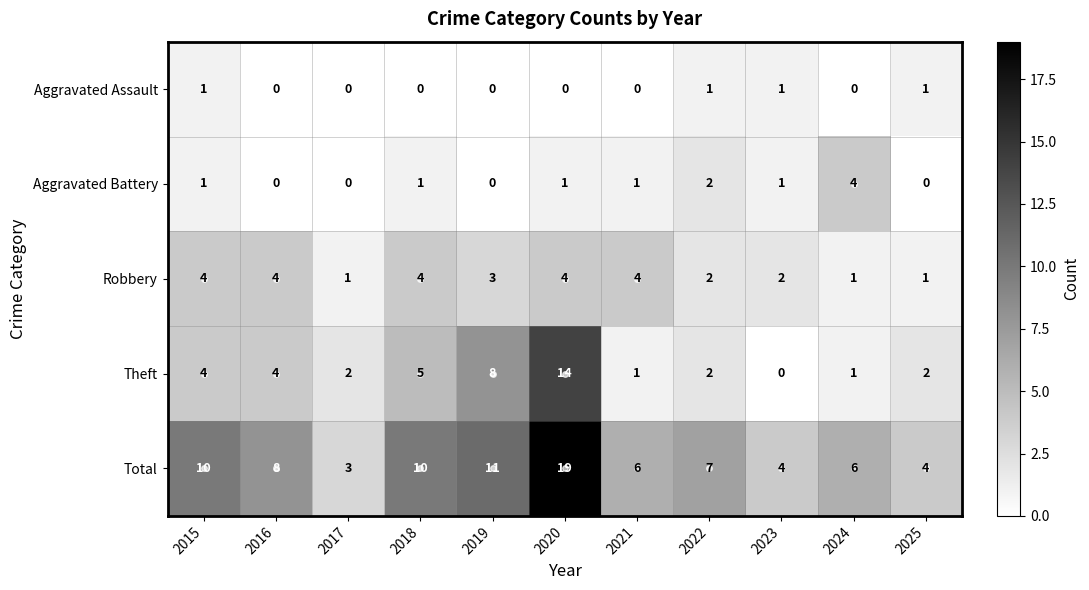

The Total series shows 4 at 2023. True or false?

True